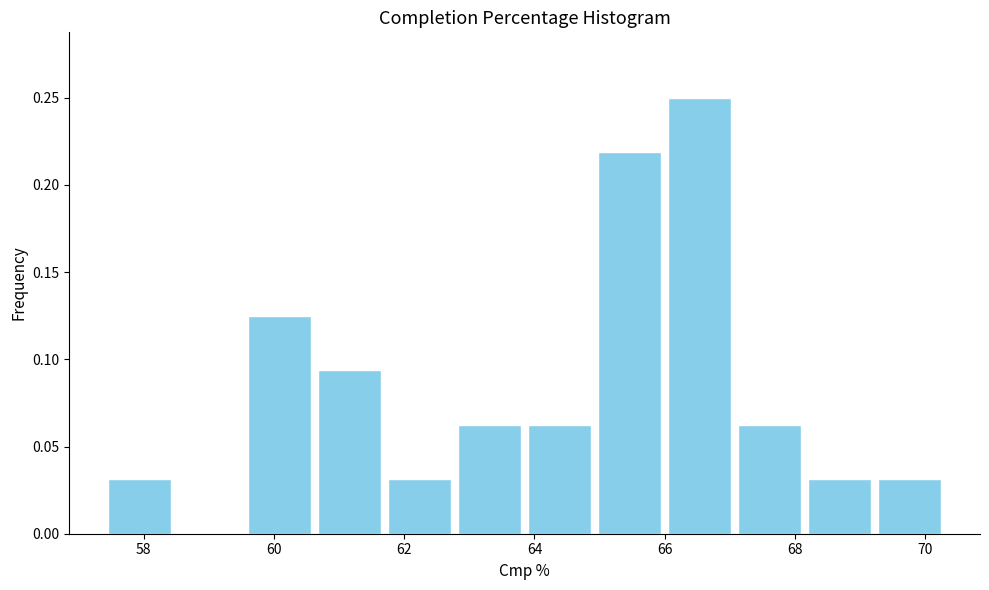

Reading left to right, list every bar in this chart as the range it spans on the x-axis followed by its height. Neither the bar edges nor the heights are printed on the chart, so give them approximately, as read against the axes.

57.4 to 58.4: 0.030
58.4 to 59.6: 0
59.6 to 60.6: 0.125
60.6 to 61.8: 0.095
61.8 to 62.8: 0.030
62.8 to 63.8: 0.065
63.8 to 65.0: 0.065
65.0 to 66.0: 0.220
66.0 to 67.0: 0.250
67.0 to 68.2: 0.065
68.2 to 69.2: 0.030
69.2 to 70.4: 0.030